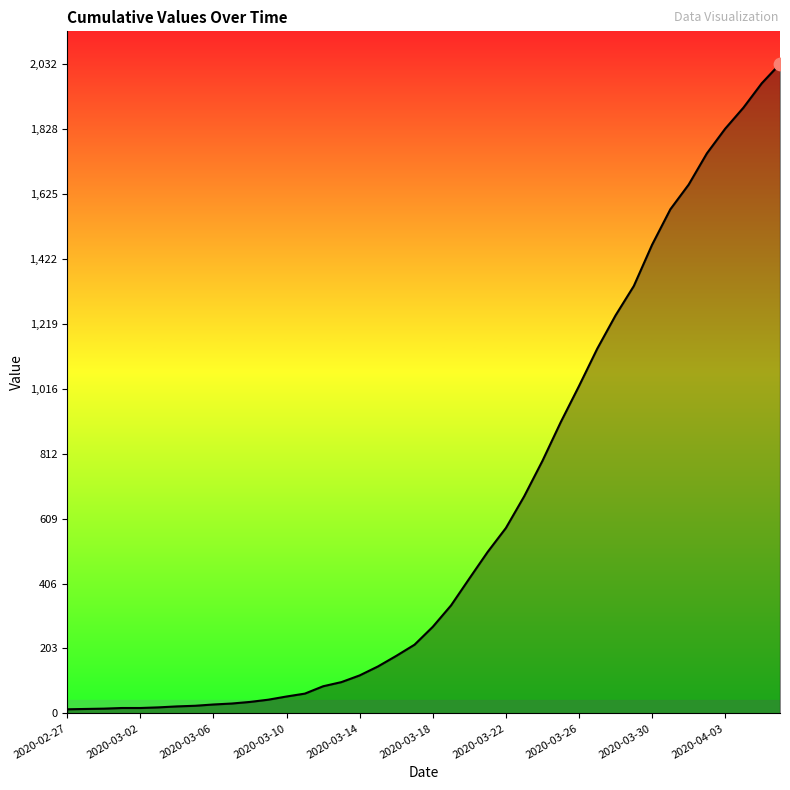

What is the greatest value displayed?

2032